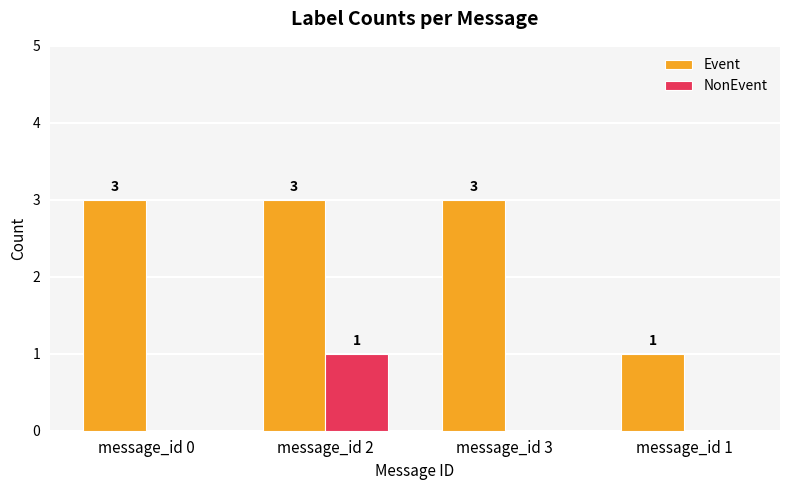

What is the sum of all Event values?

10